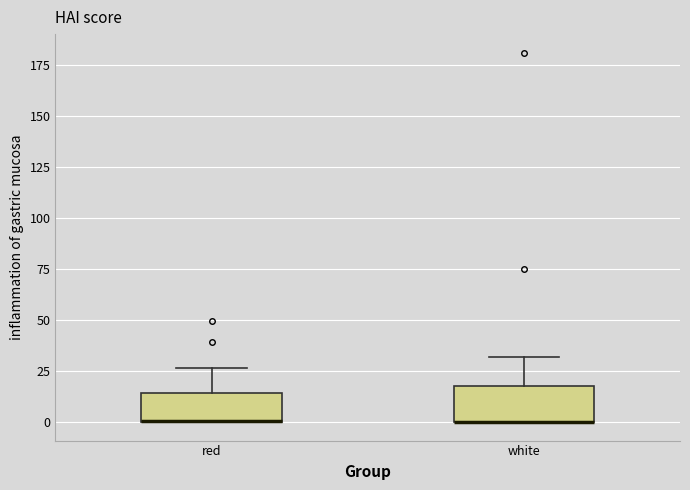

Where is the upper edge of the box for red on the y-axis? The values are not printed on the chart, so give them approximately, as read against the axis.

15